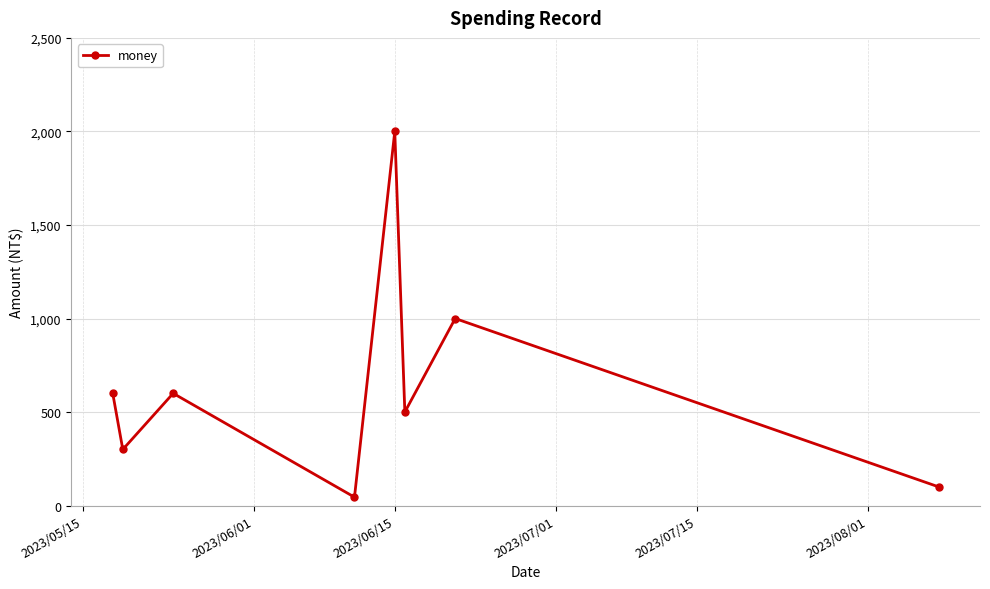

What is the difference between the second highest and minimum values?

955